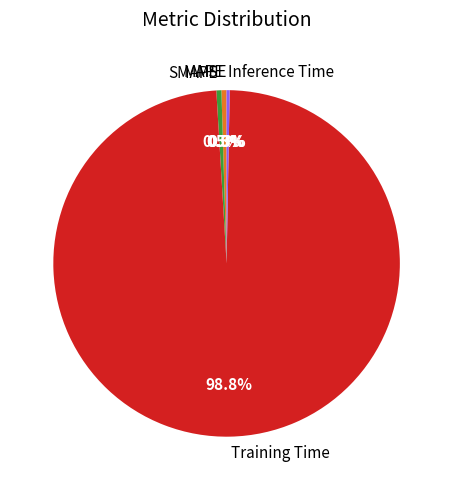

What is the total percentage of Inference Time and SMAPE?

0.8%